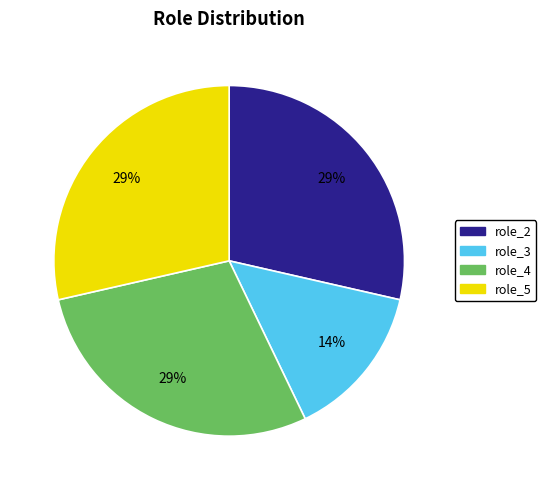

How many segments does this pie chart have?

4